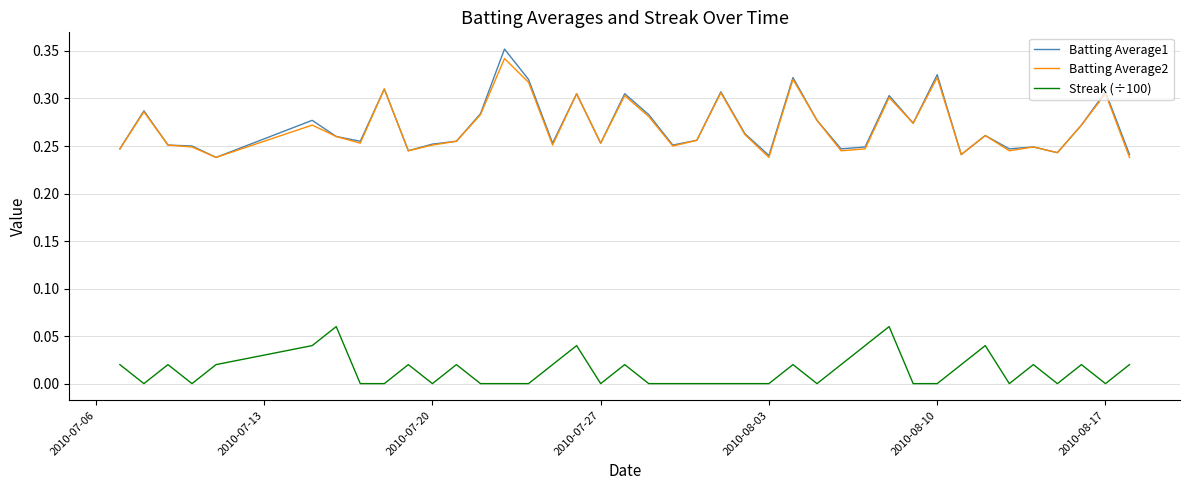

Count the number of categories in the chart.

40